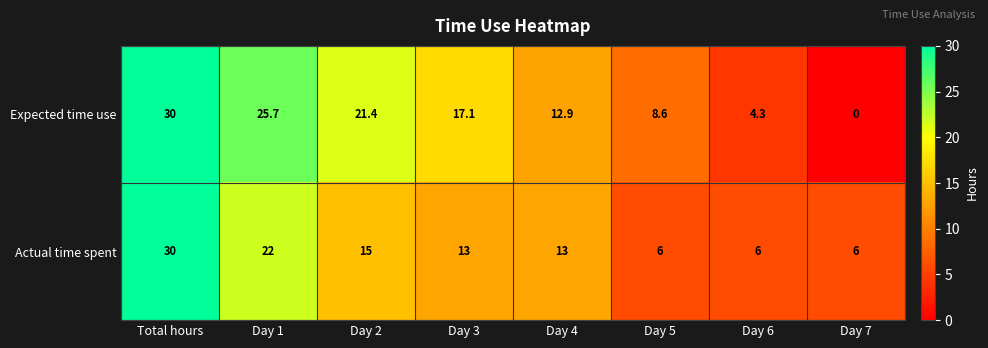

Reading left to right, transcribe all the data shown in this chart.

Expected time use: 30.0	25.7	21.4	17.1	12.9	8.6	4.3	0.0
Actual time spent: 30.0	22.0	15.0	13.0	13.0	6.0	6.0	6.0